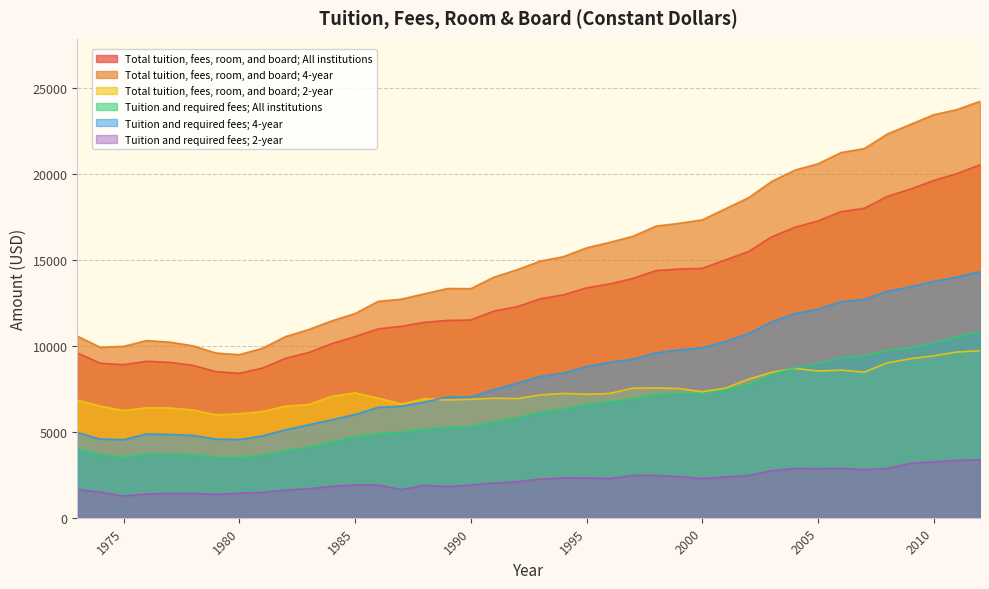

What is the difference between the highest and lowest values at 2012?

20870.2